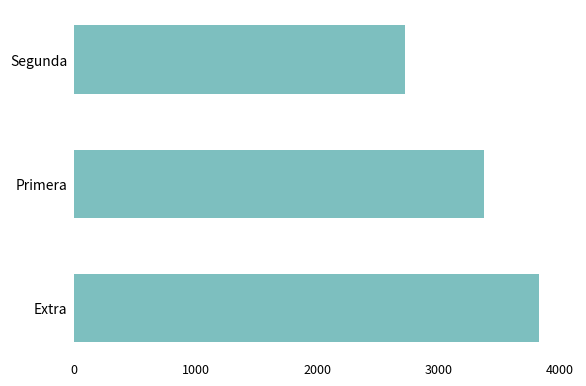

How many bars are there in total?

3